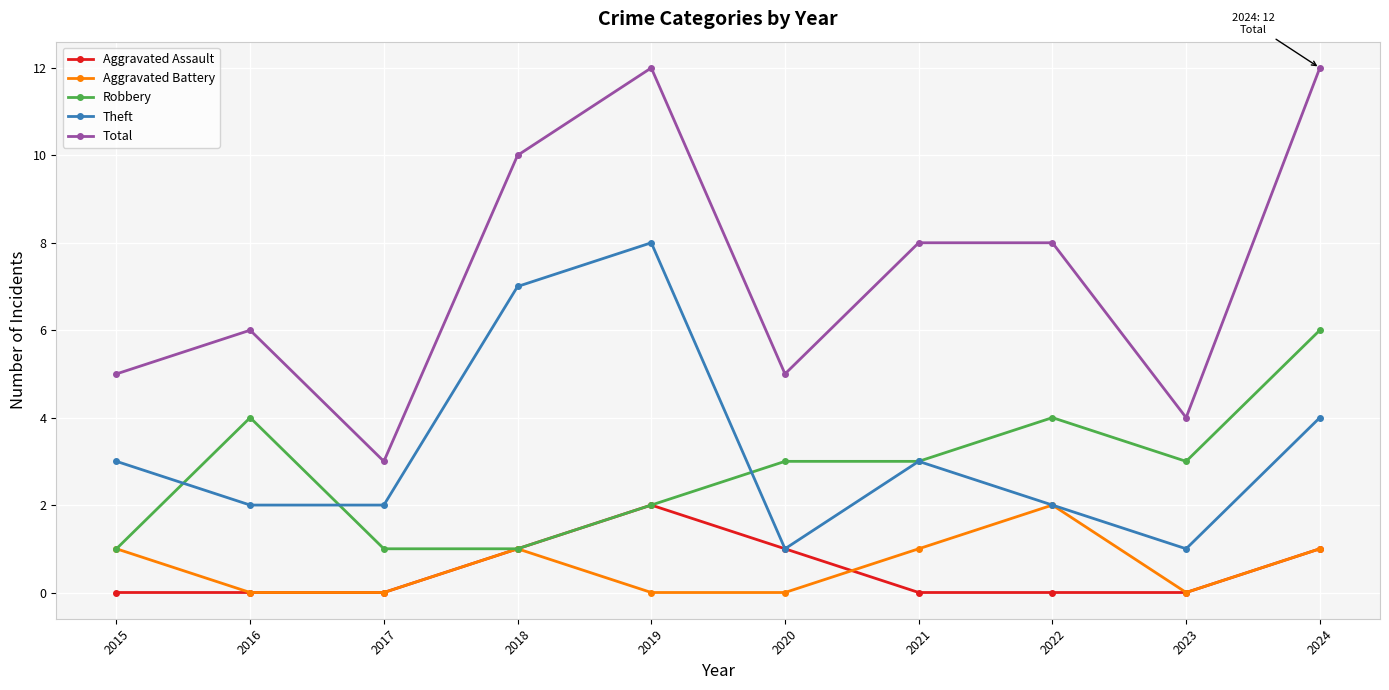

What is the maximum value shown in the chart?

12